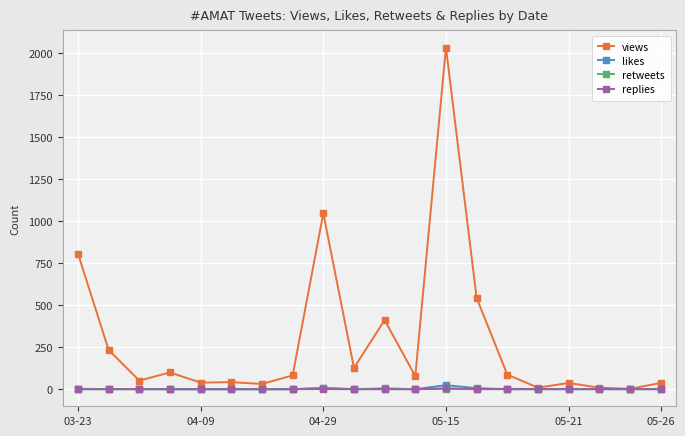

Which series has the largest total across all categories?

views